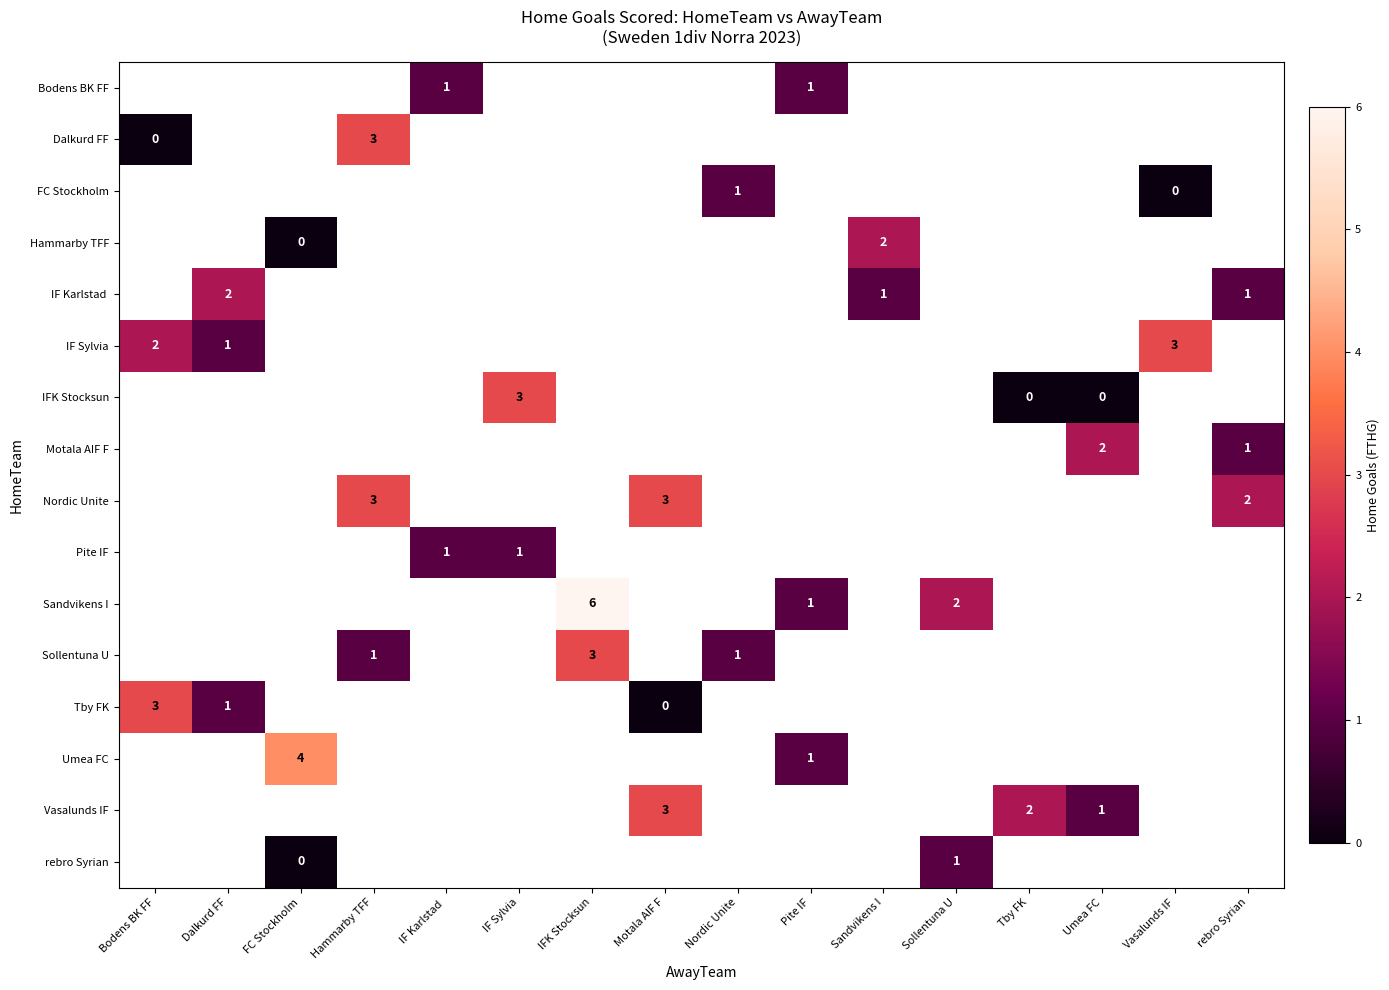

What value does the FC Stockholm series have at Nordic Unite?

1.0